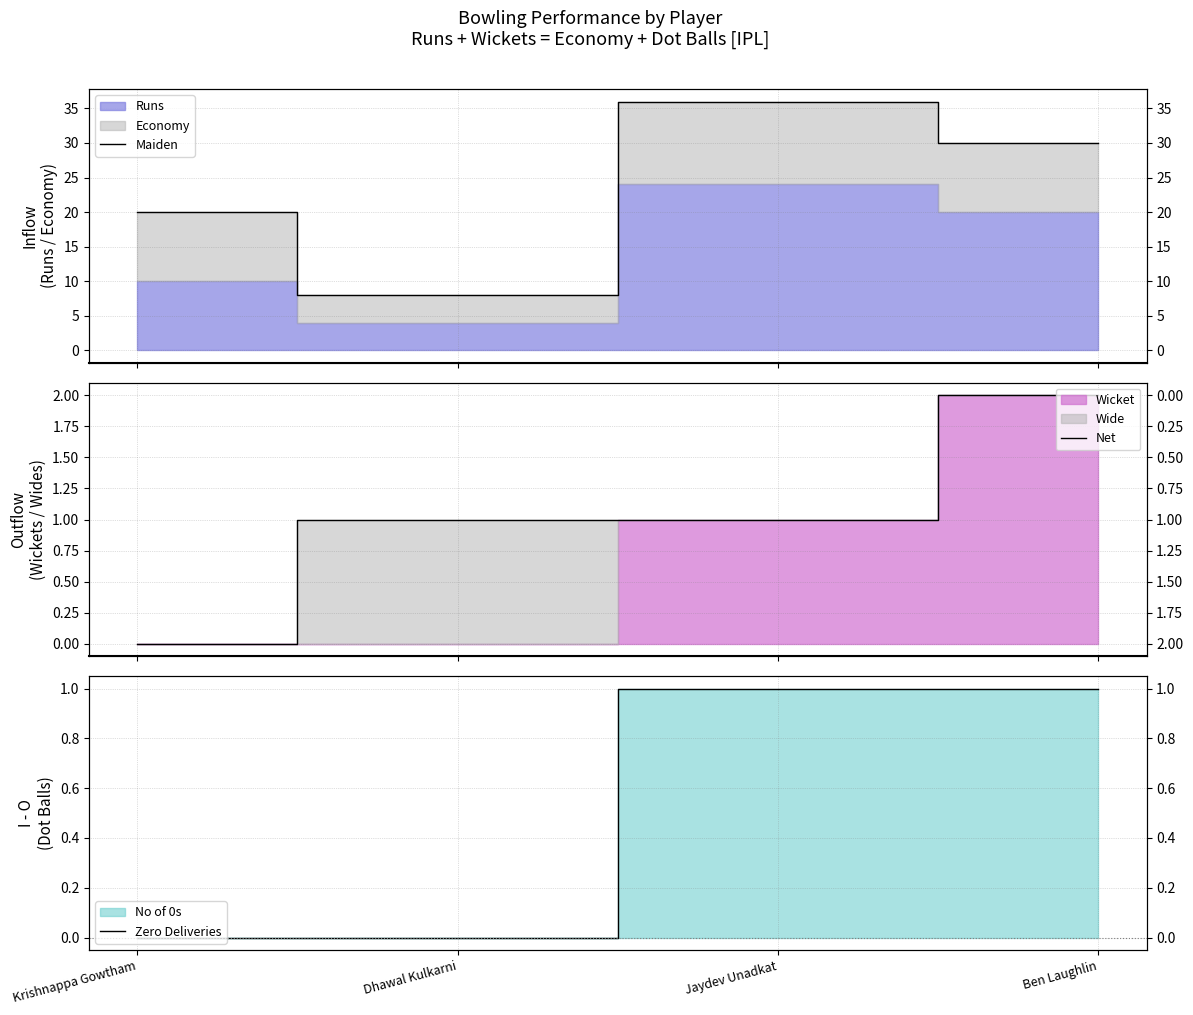

What is the total value across all series at Krishnappa Gowtham?

20